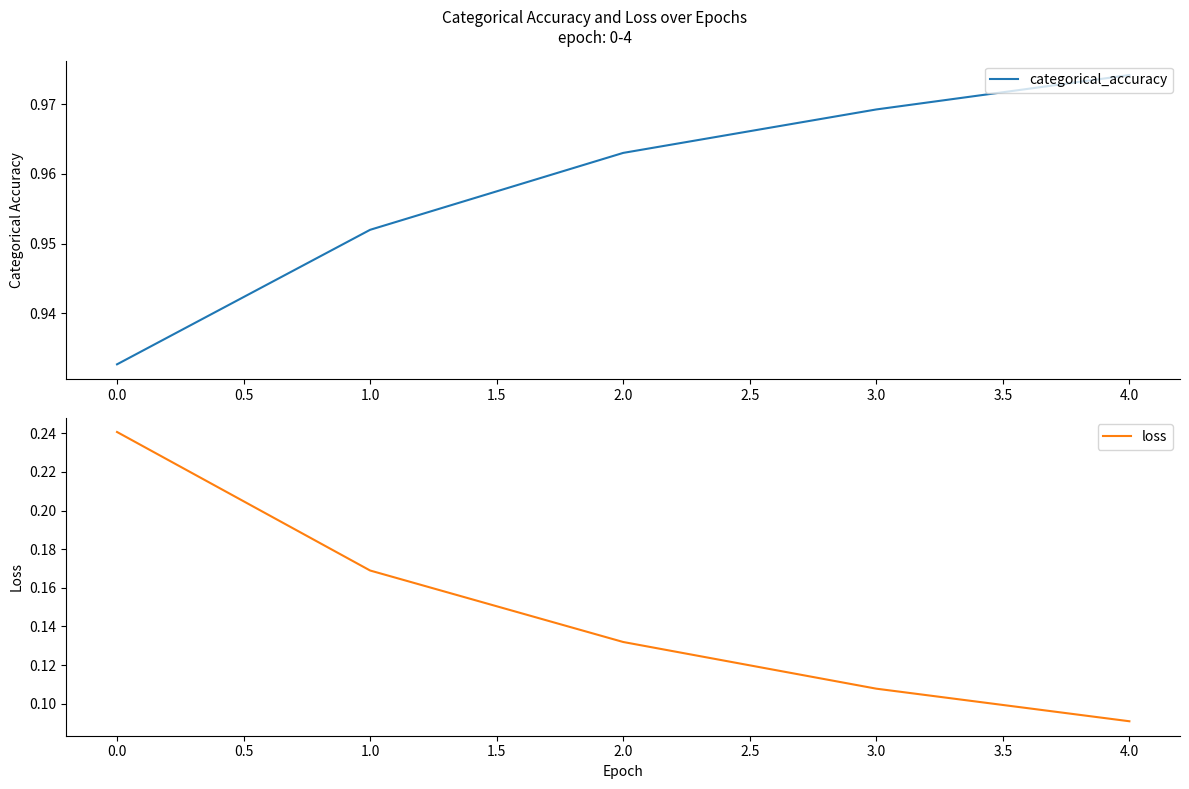

Rank the series by their average value, from lowest to highest.

loss, categorical_accuracy